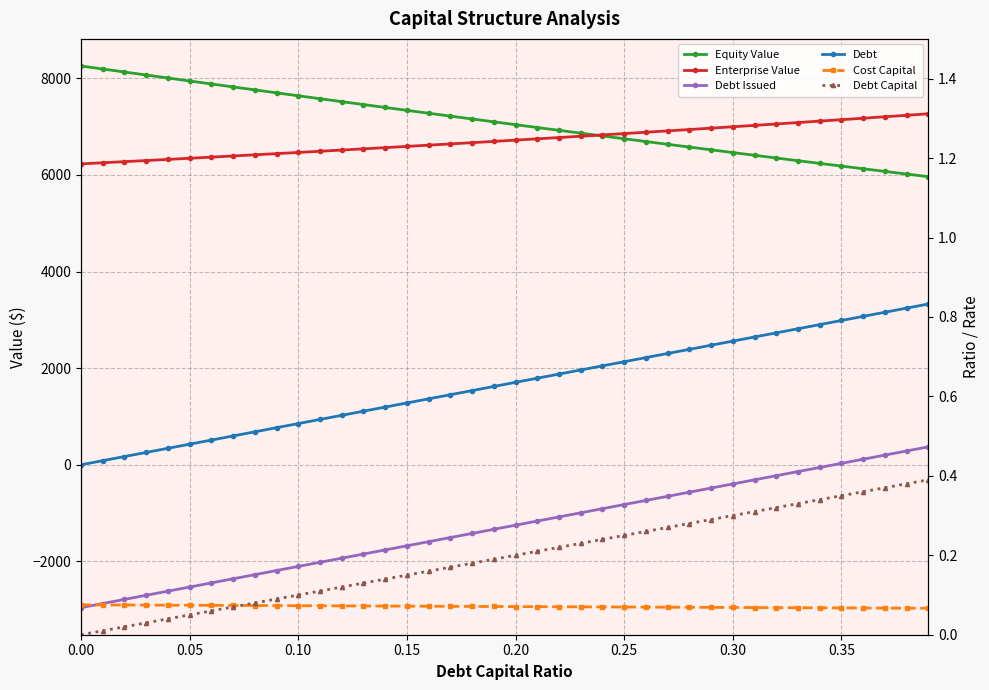

What is the maximum value for Debt?

3328.2